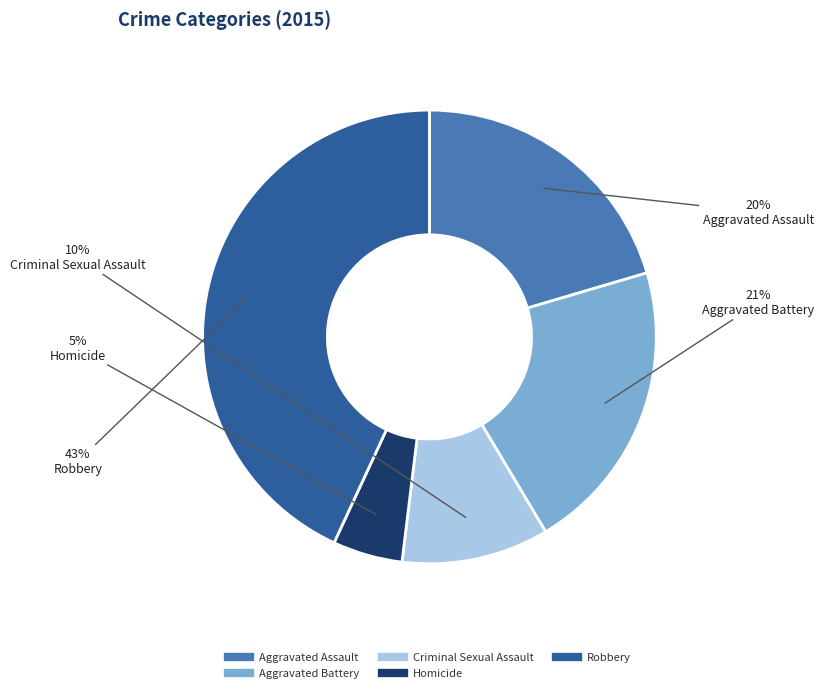

To the nearest percent, what percentage of the pie is Aggravated Assault?

20%